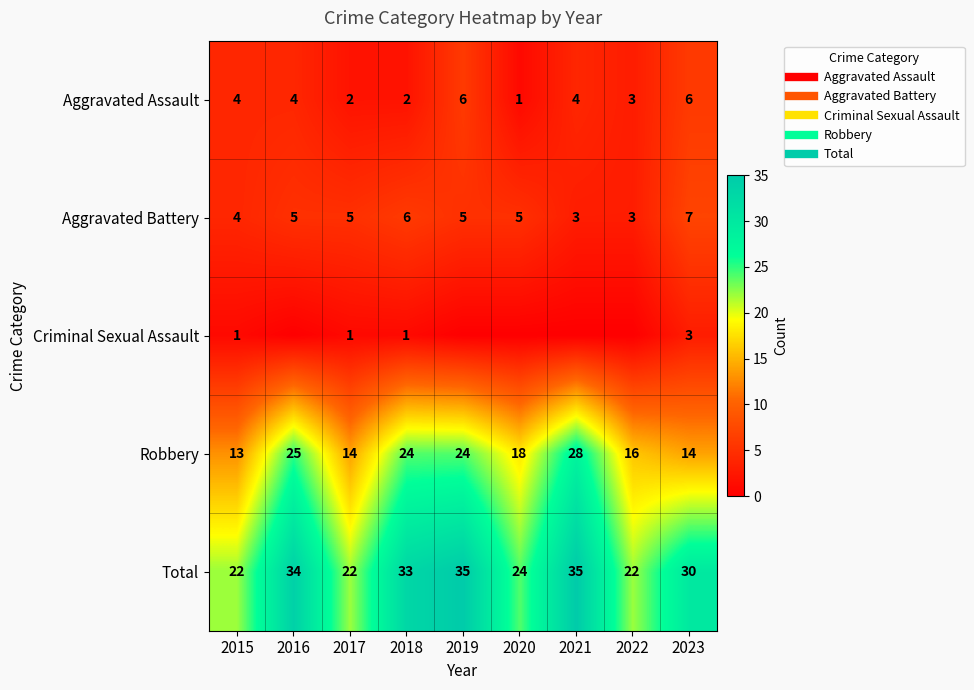

Which series has the largest range (max minus min)?

Robbery